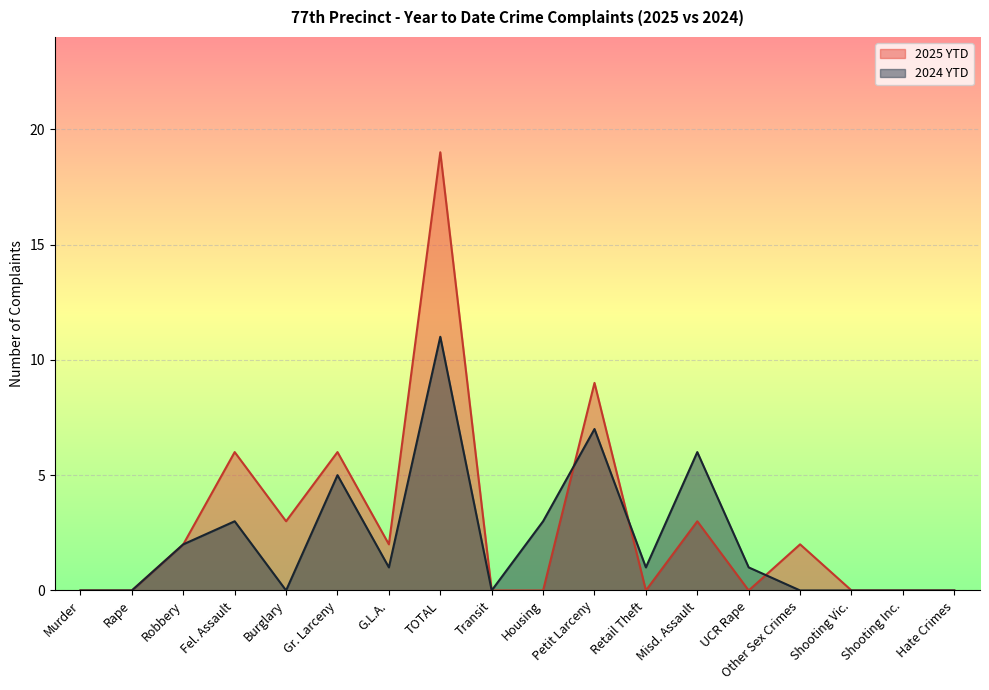

Rank the series by their average value, from lowest to highest.

2024 YTD, 2025 YTD